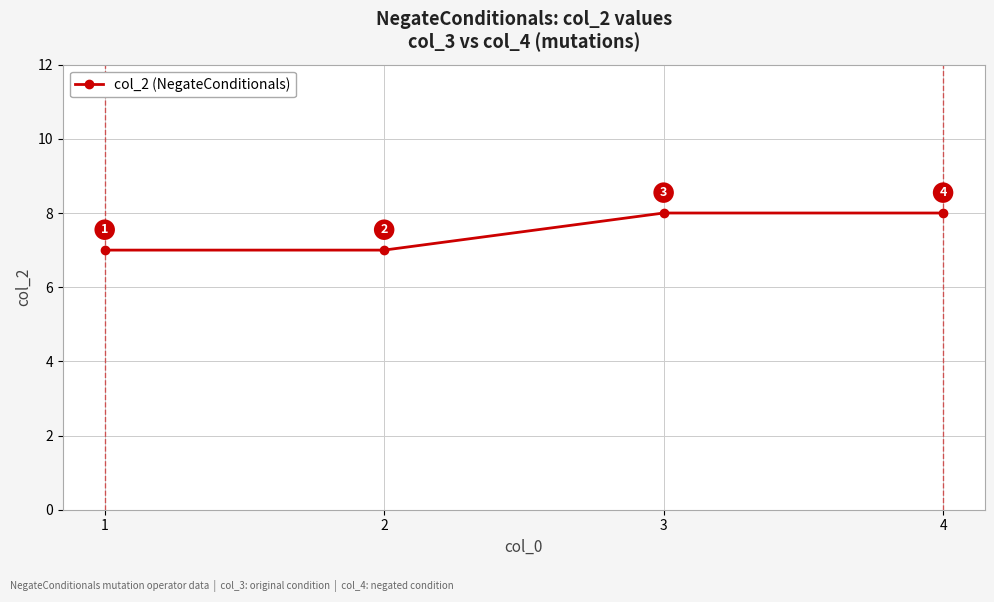

What is the sum of the values at 4 and 3?

16